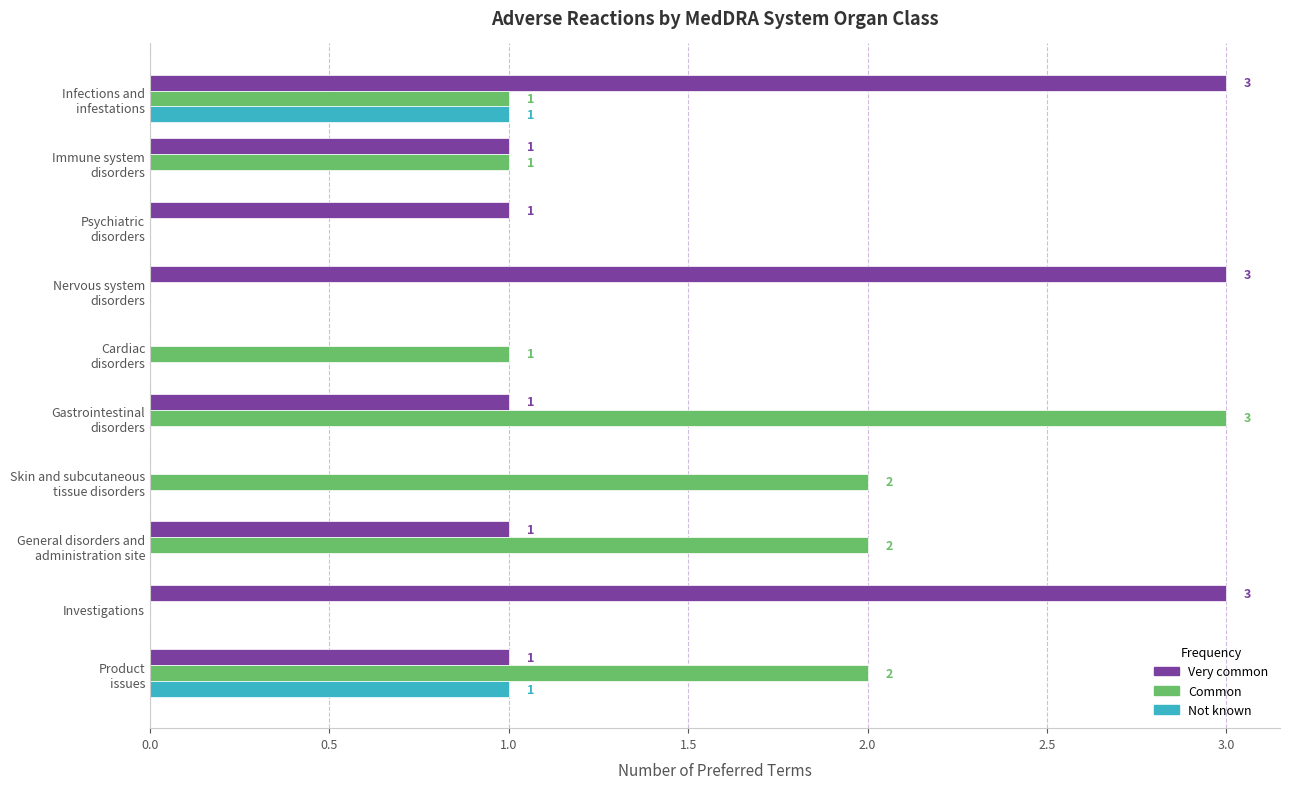

How many series are shown in this chart?

3